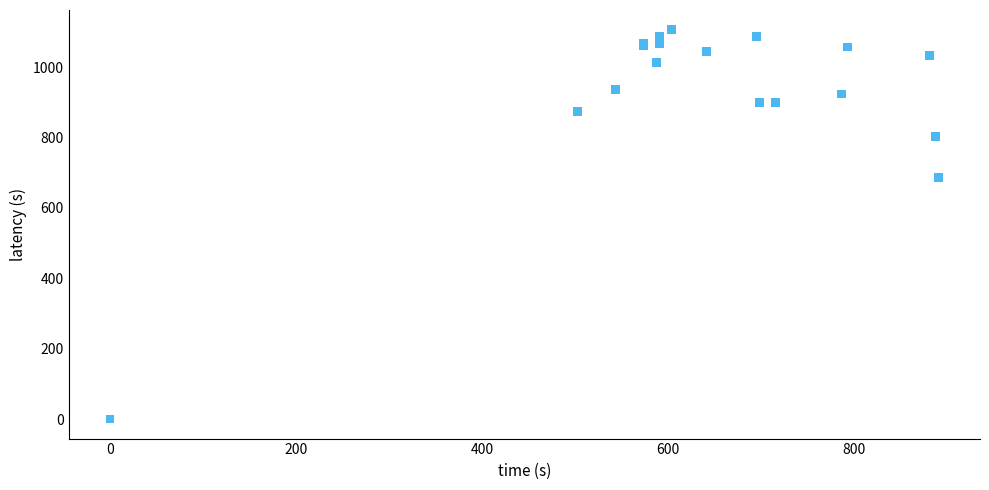

What Y value in the scatter plot is closest to 553?

686.7